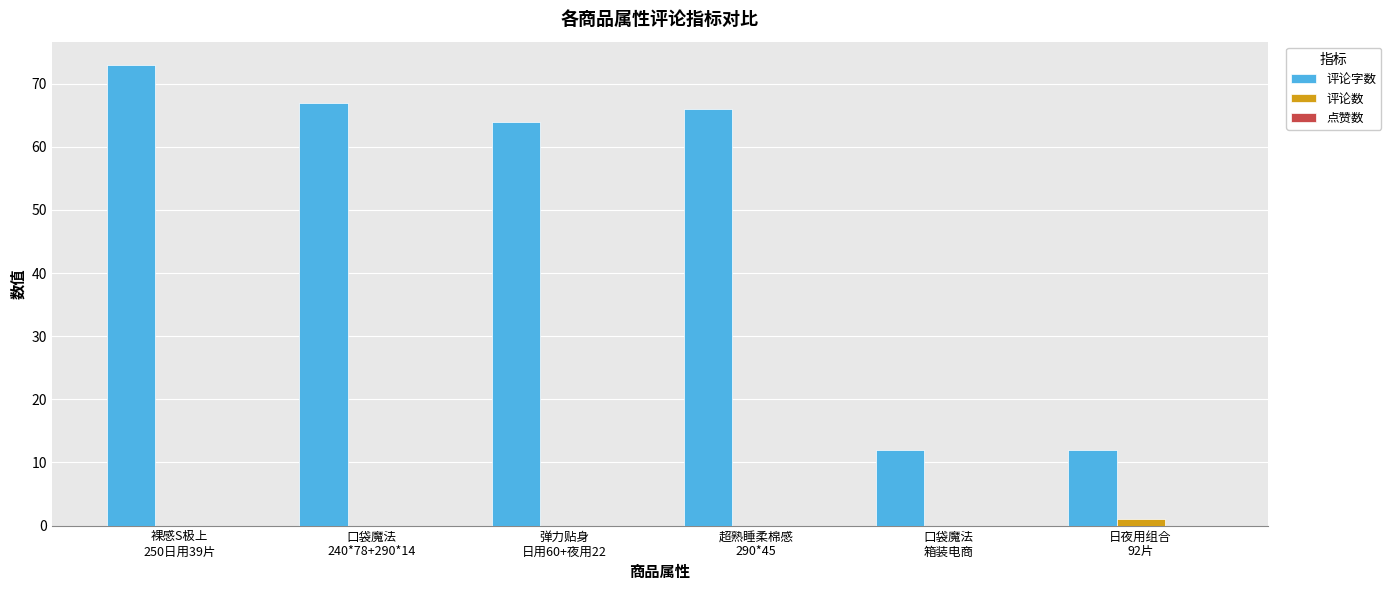

What is the sum of all 评论字数 values?

294